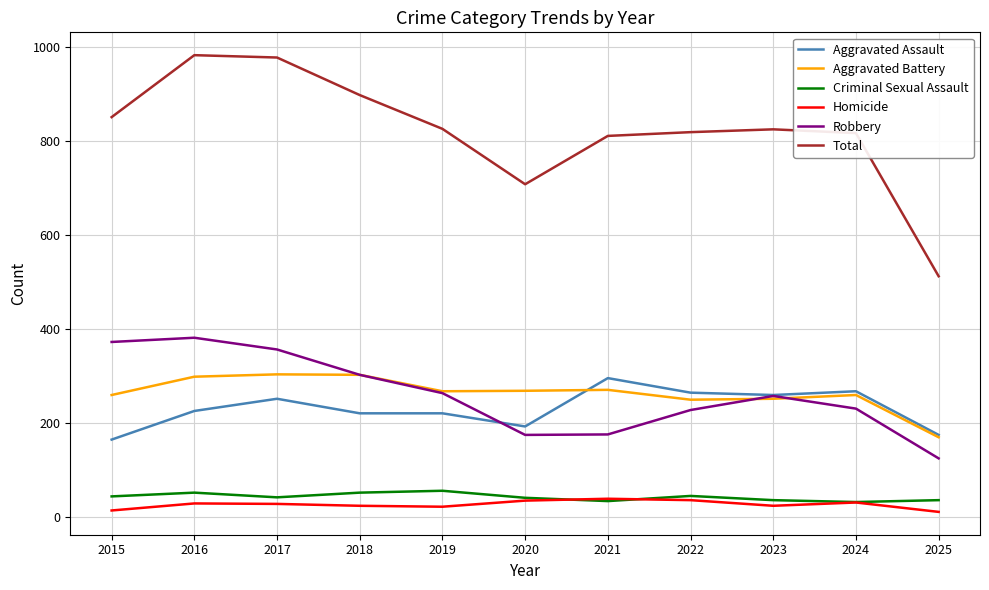

What is the sum of all Aggravated Battery values?

2895